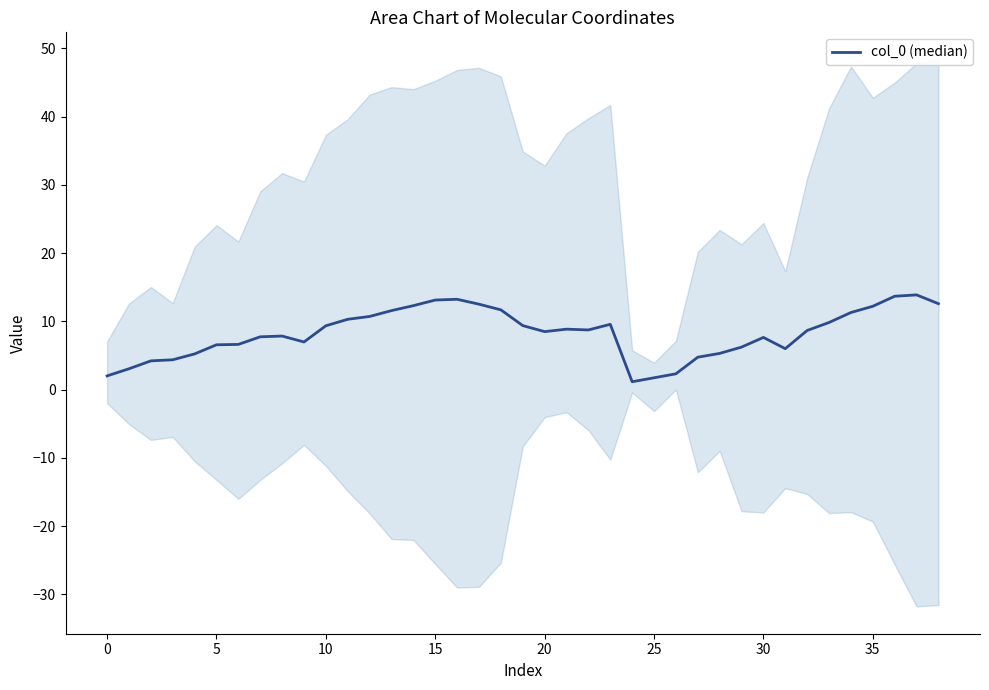

At which label does the data first exceed 8?

10